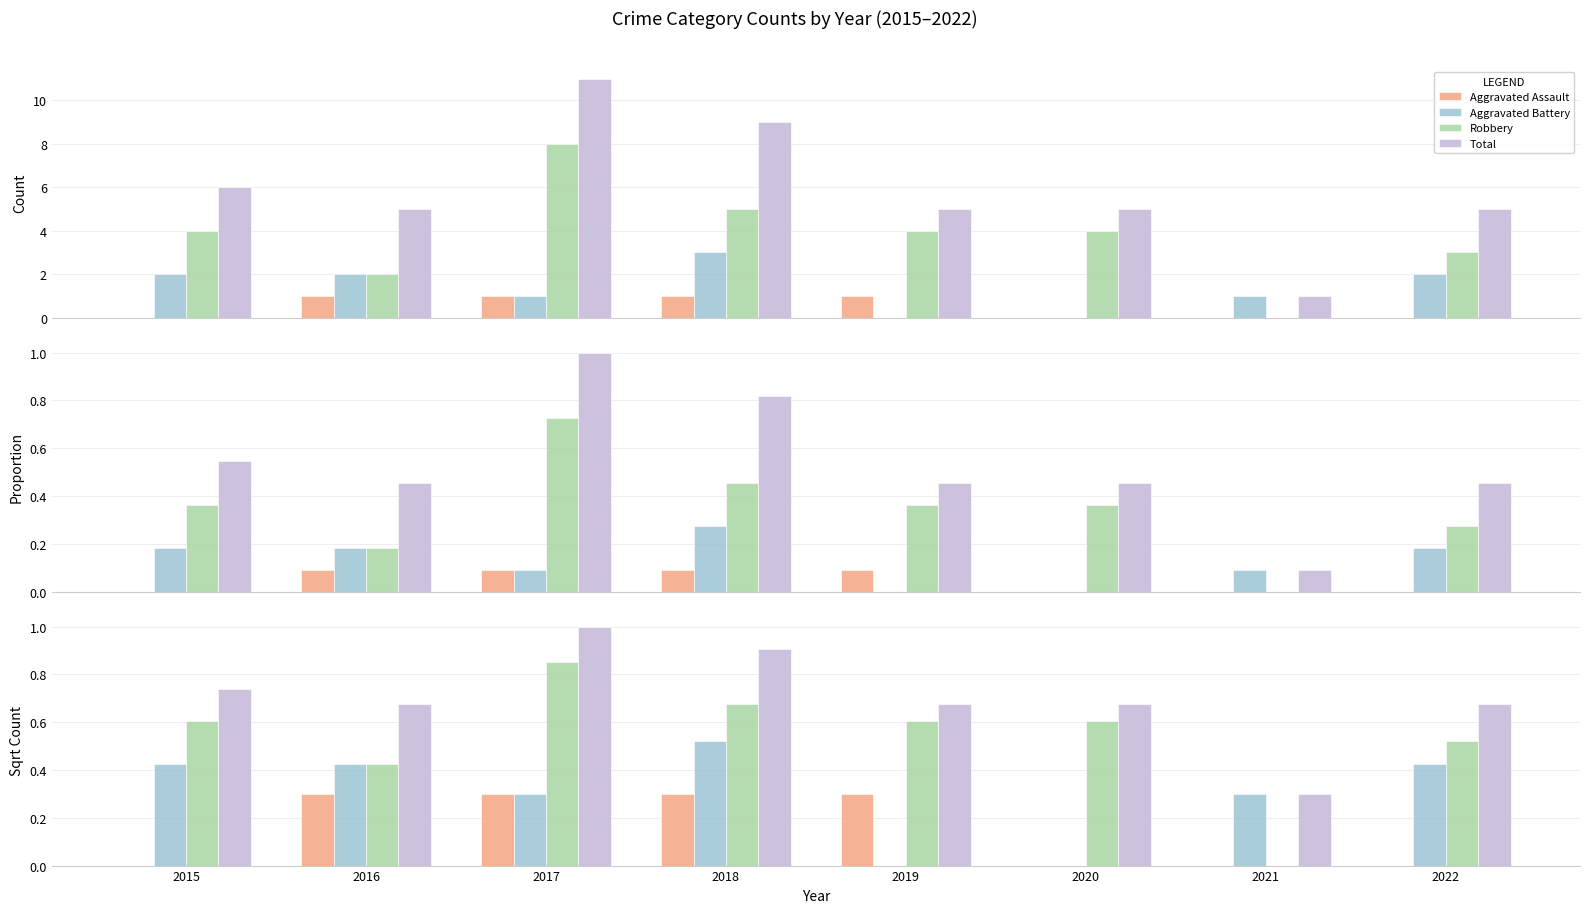

Reading left to right, transcribe all the data shown in this chart.

Aggravated Assault: 2015=0.0	2016=0.3	2017=0.3	2018=0.3	2019=0.3	2020=0.0	2021=0.0	2022=0.0
Aggravated Battery: 2015=0.4	2016=0.4	2017=0.3	2018=0.5	2019=0.0	2020=0.0	2021=0.3	2022=0.4
Robbery: 2015=0.6	2016=0.4	2017=0.9	2018=0.7	2019=0.6	2020=0.6	2021=0.0	2022=0.5
Total: 2015=0.7	2016=0.7	2017=1.0	2018=0.9	2019=0.7	2020=0.7	2021=0.3	2022=0.7